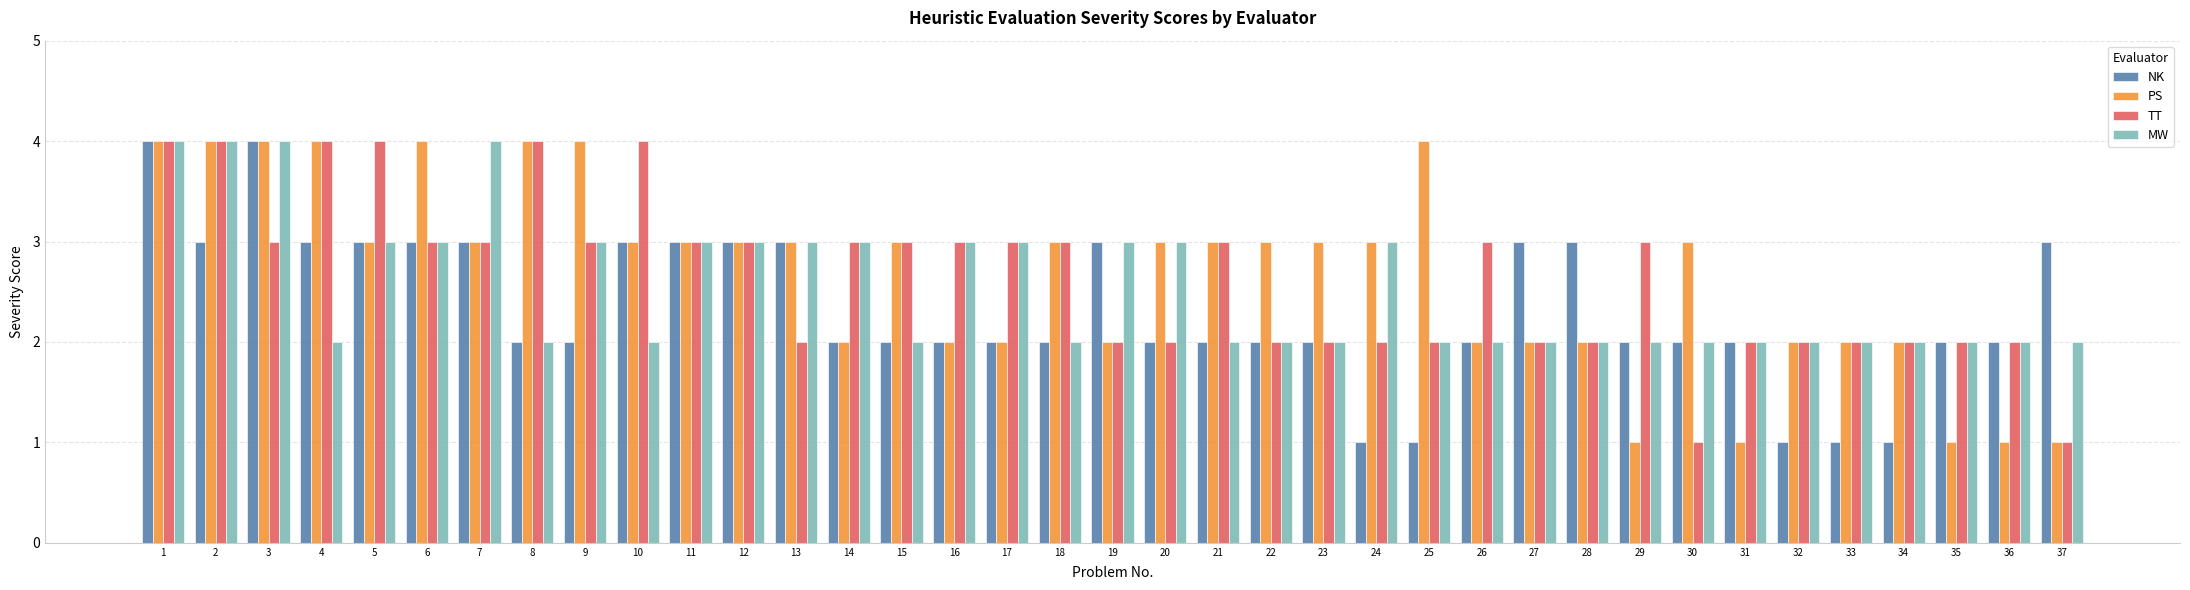

The value of MW at 15 is 3. True or false?

False